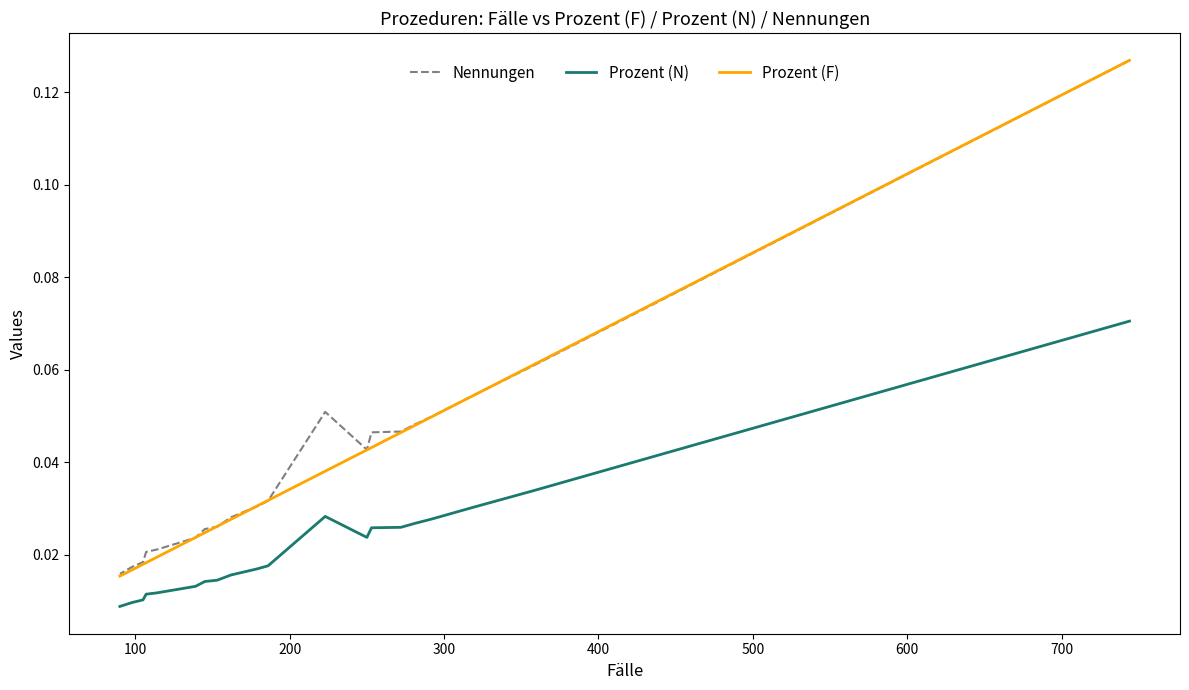

Is the value of Prozent (N) at 10 greater than the value of Prozent (F) at 14?

No